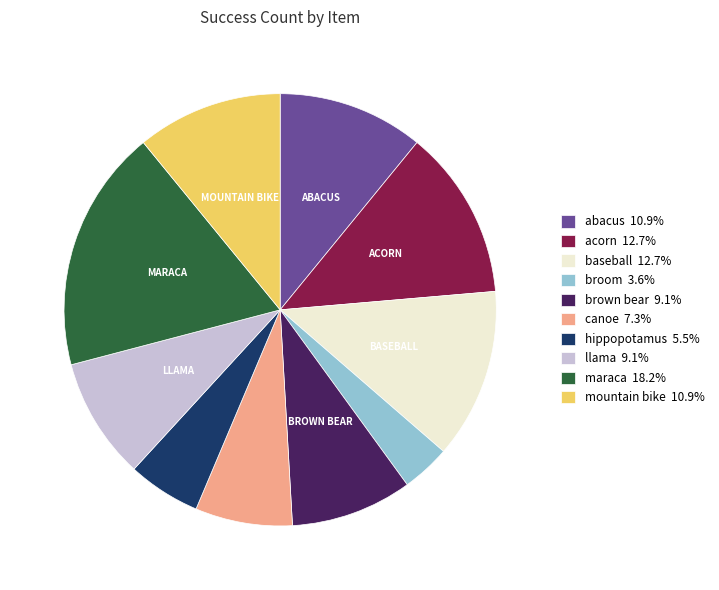

Which category has the biggest portion of the pie?

maraca